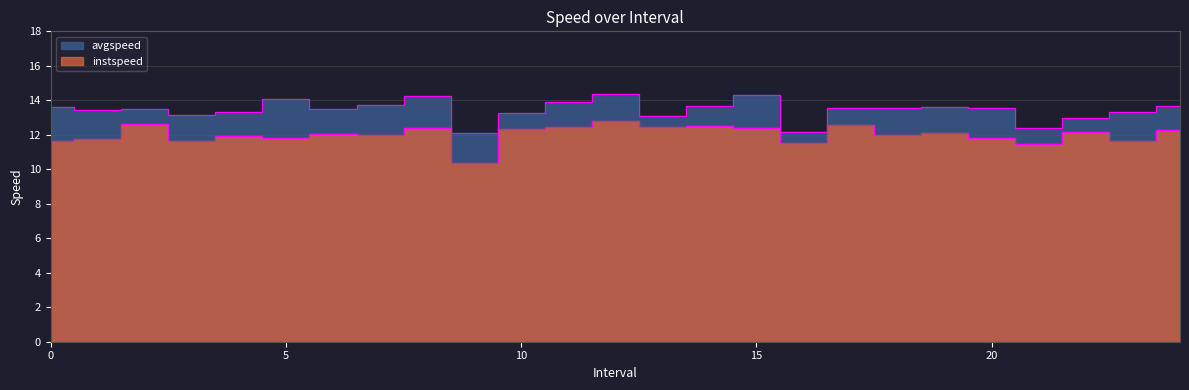

What is the maximum value shown in the chart?

14.4